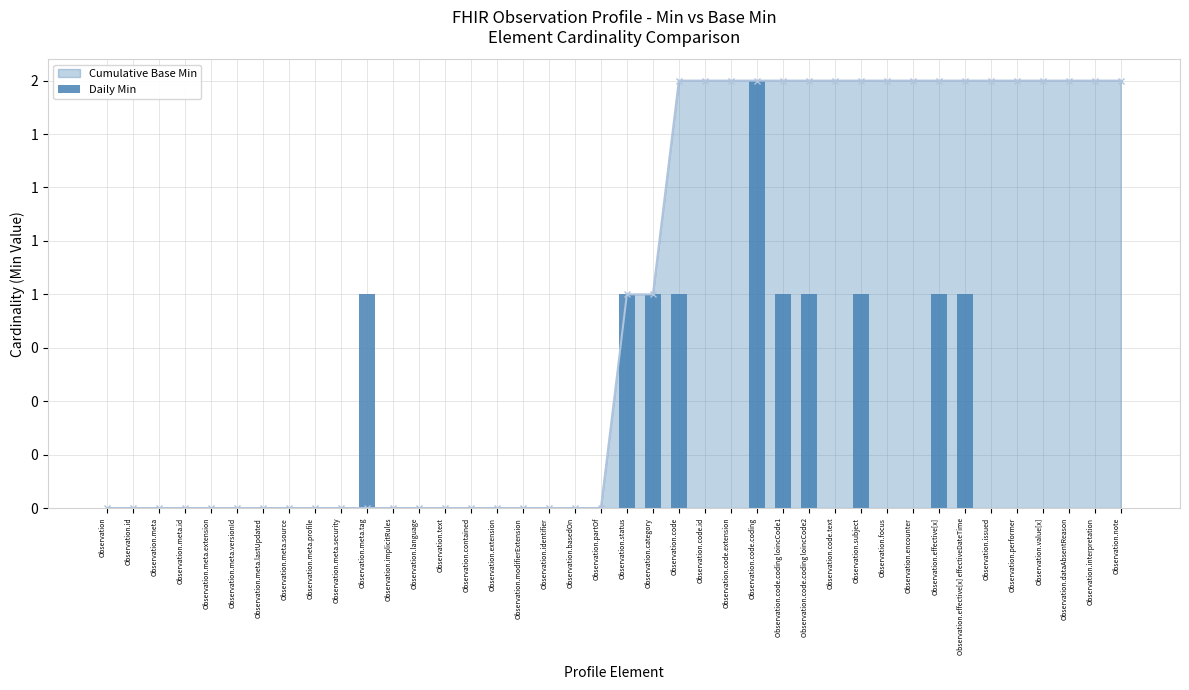

Reading left to right, transcribe all the data shown in this chart.

0	0	0	0	0	0	0	0	0	0	1	0	0	0	0	0	0	0	0	0	1	1	1	0	0	2	1	1	0	1	0	0	1	1	0	0	0	0	0	0